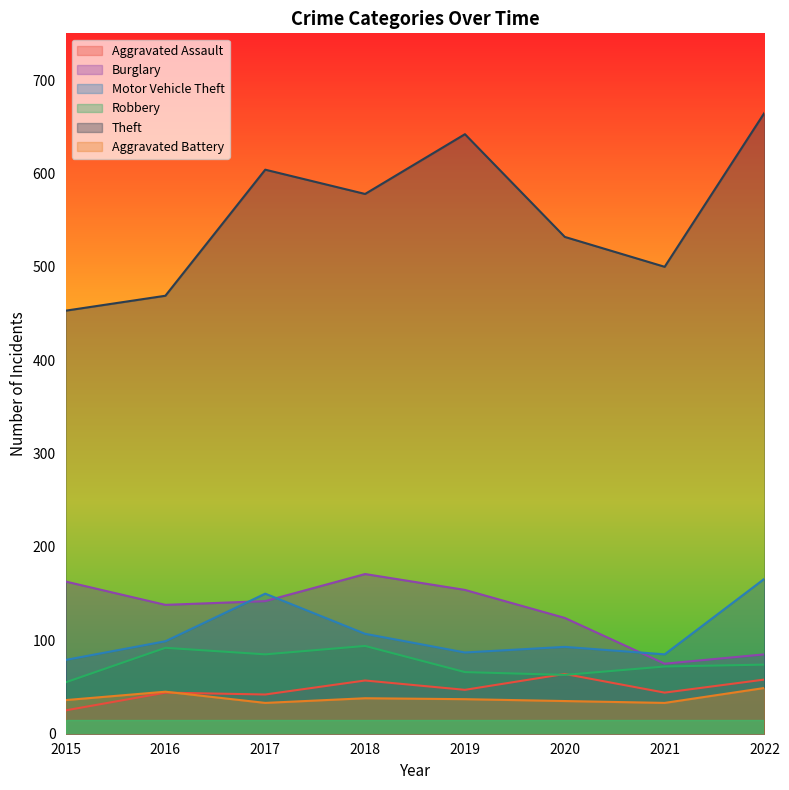

What is the value of the Motor Vehicle Theft point at the 5th from the left?

87